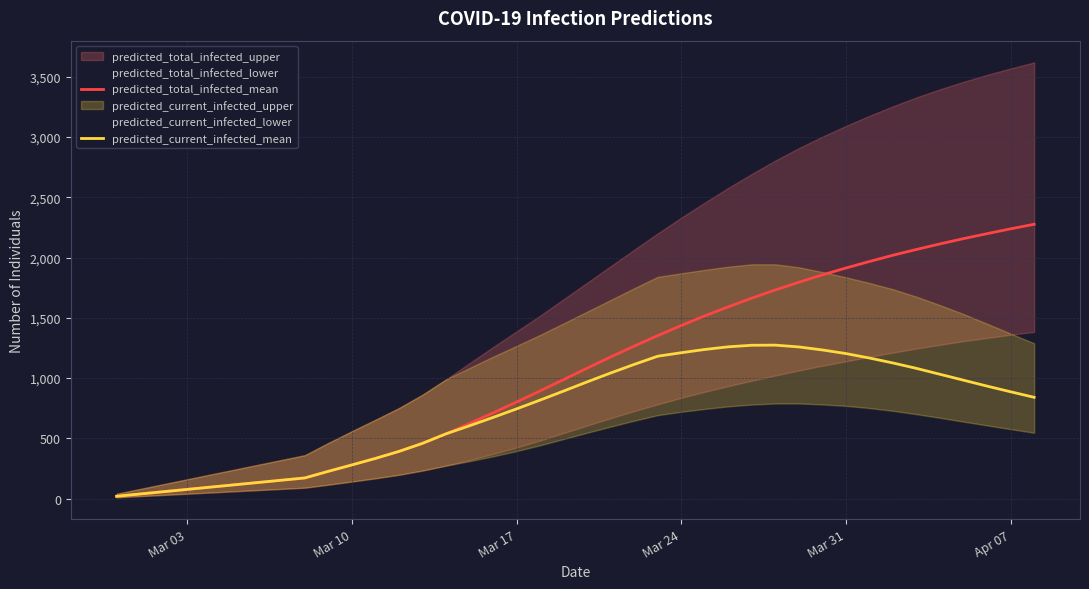

The predicted_current_infected_mean series shows 448 at 32. True or false?

False